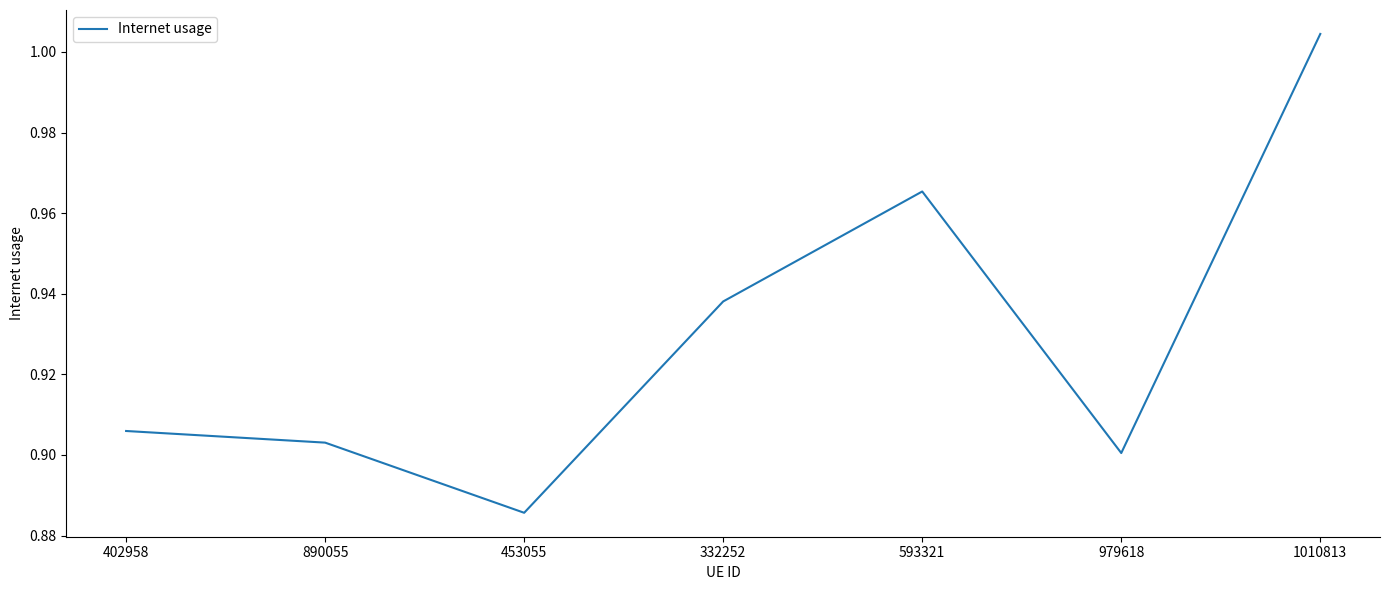

Rank the categories by value from lowest to highest.

453055, 979618, 890055, 402958, 332252, 593321, 1010813